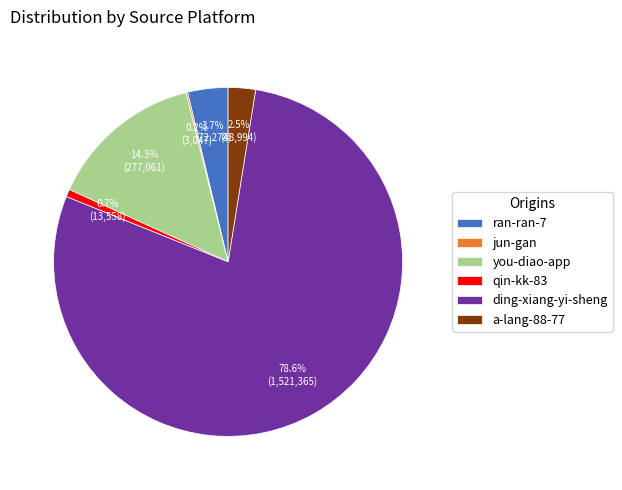

Is there any slice that represents more than half of the pie?

Yes